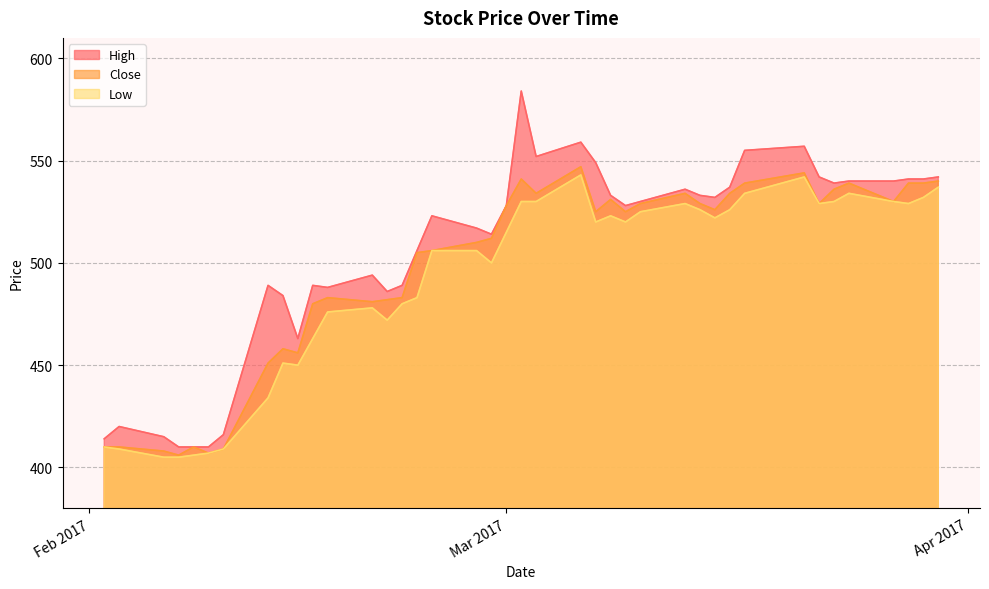

Which category has the highest value in the Close series?

2017-03-06